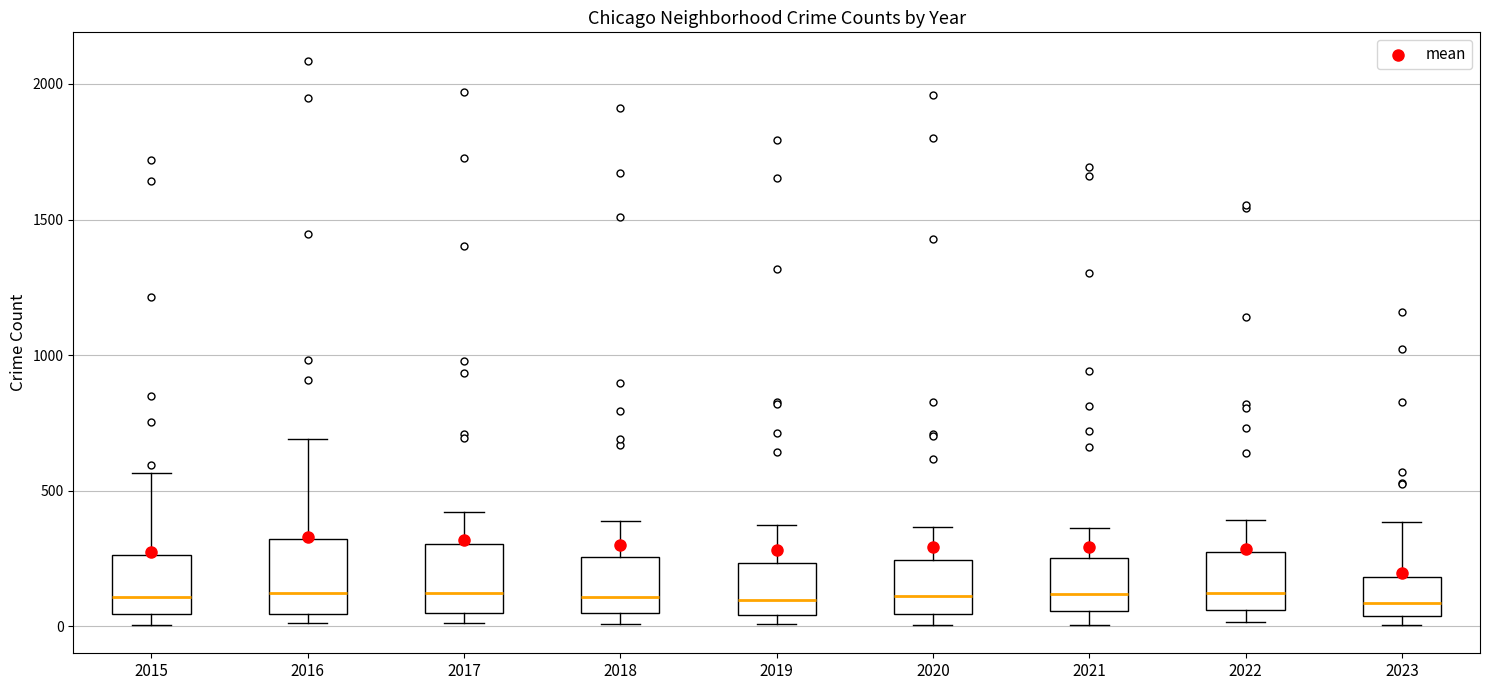

Where is the lower edge of the box at x = 2015 on the y-axis? The values are not printed on the chart, so give them approximately, as read against the axis.

50